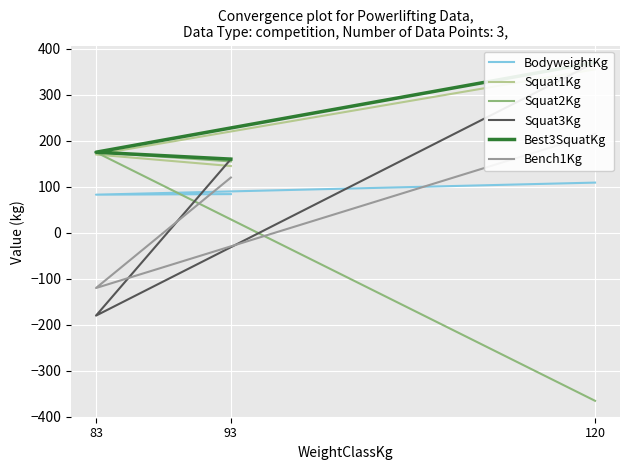

How many distinct data groups are displayed?

6